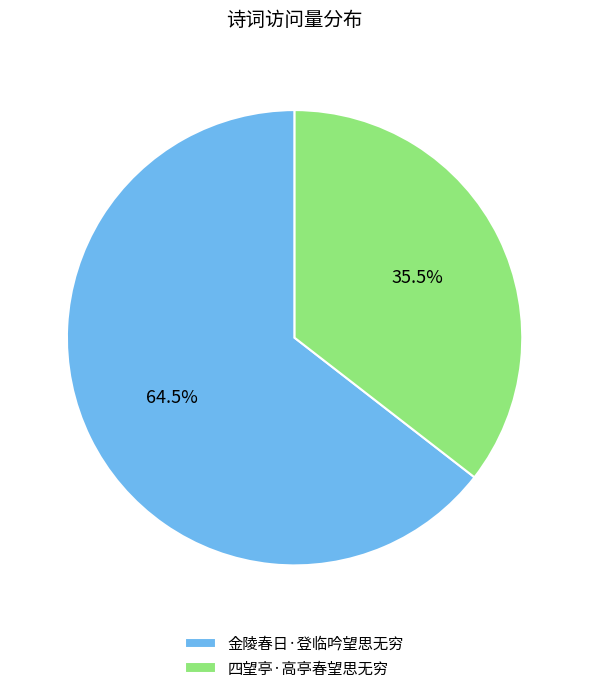

Is there a majority slice in this chart?

Yes